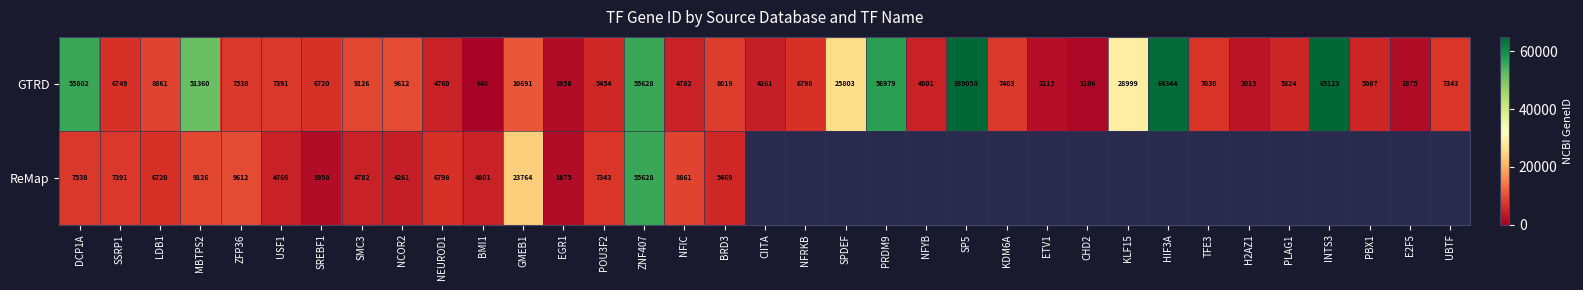

What is the spread (max minus min) of values at ZFP36?

2074